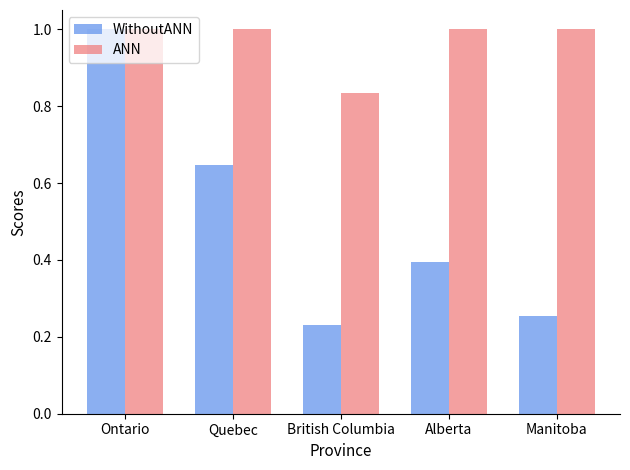

Which label corresponds to the smallest value in the chart?

British Columbia